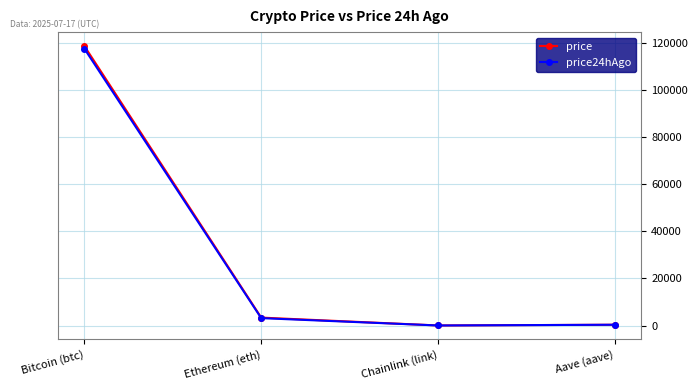

What value does the price series have at Bitcoin (btc)?

118810.0